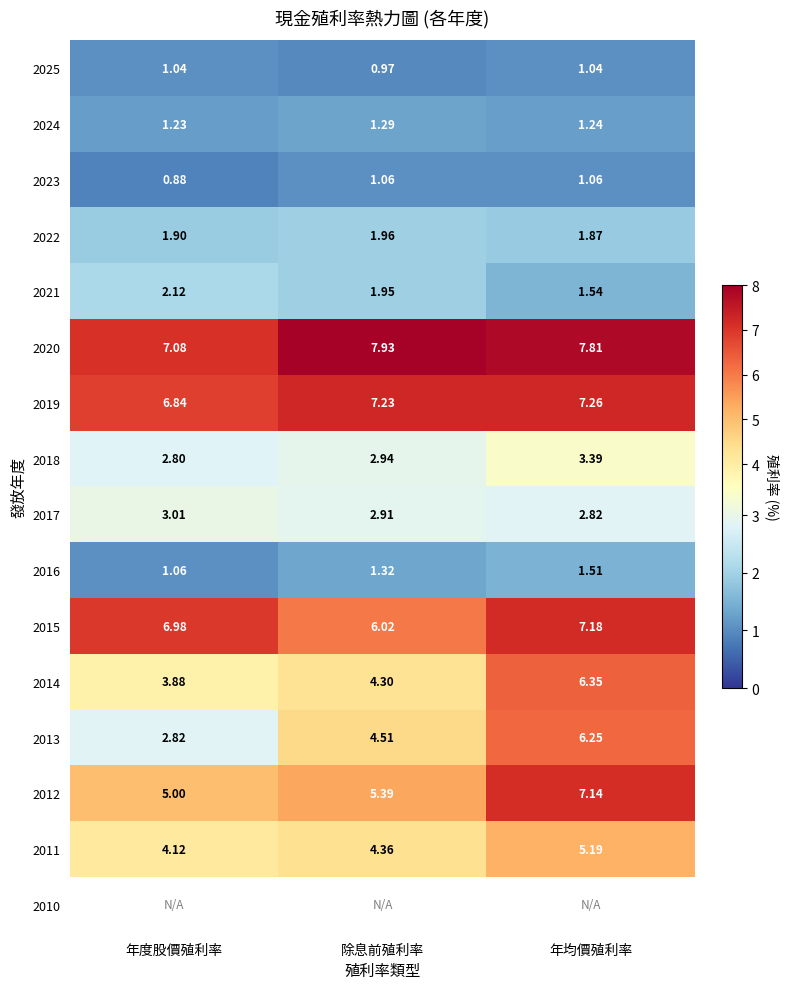

What is the difference between the 2023 values at 年度股價殖利率 and 年均價殖利率?

0.2